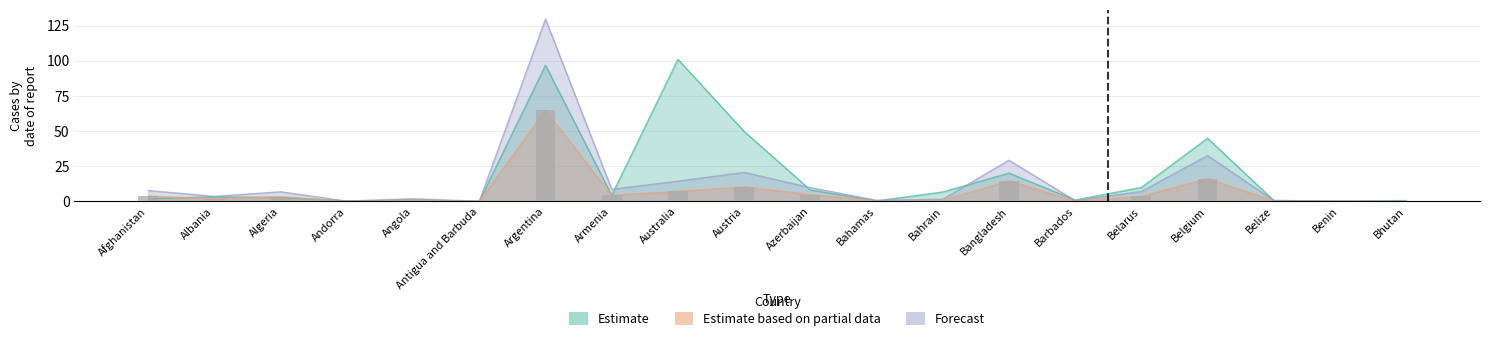

Does the chart contain any negative values?

No